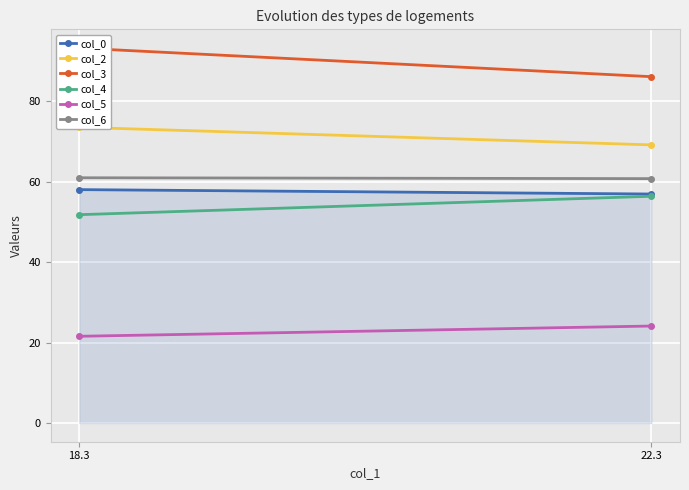

List the series in order of their peak value, highest first.

col_3, col_2, col_6, col_0, col_4, col_5